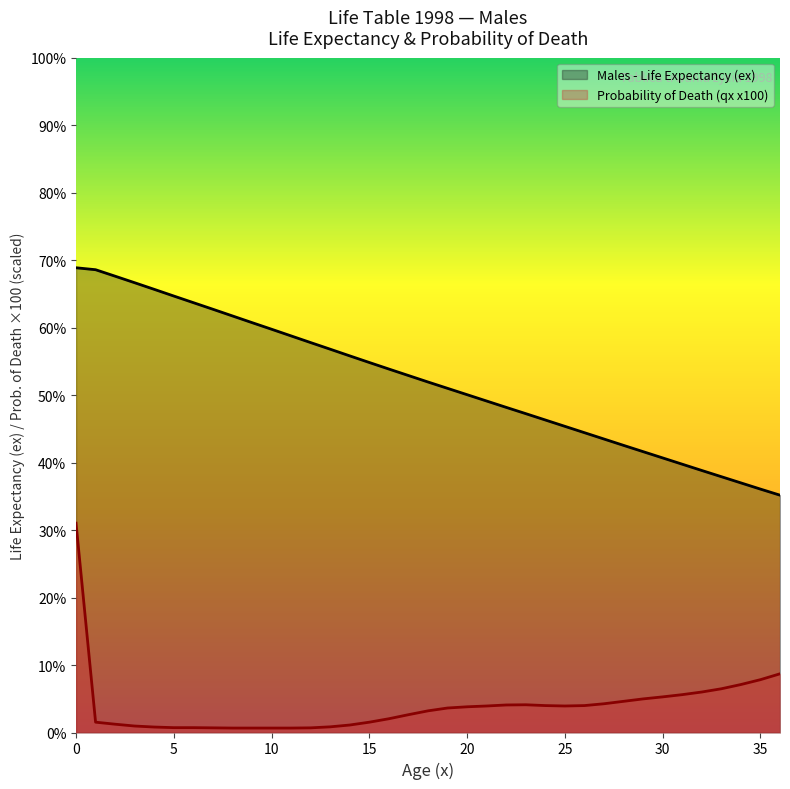

At how many categories does at least one series exceed 47?

24